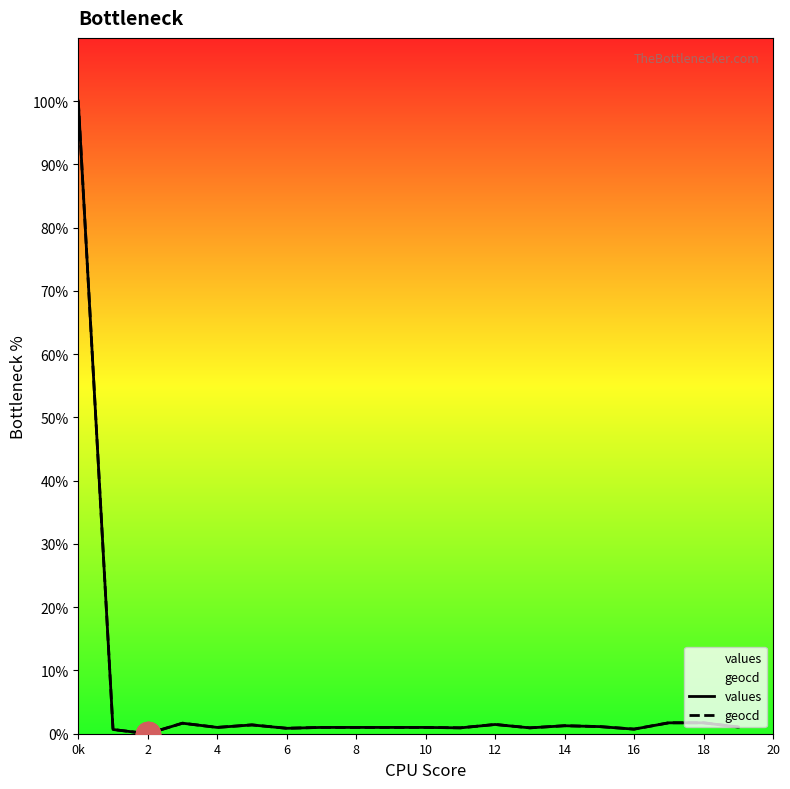

What are all the series names shown in the legend?

values, geocd